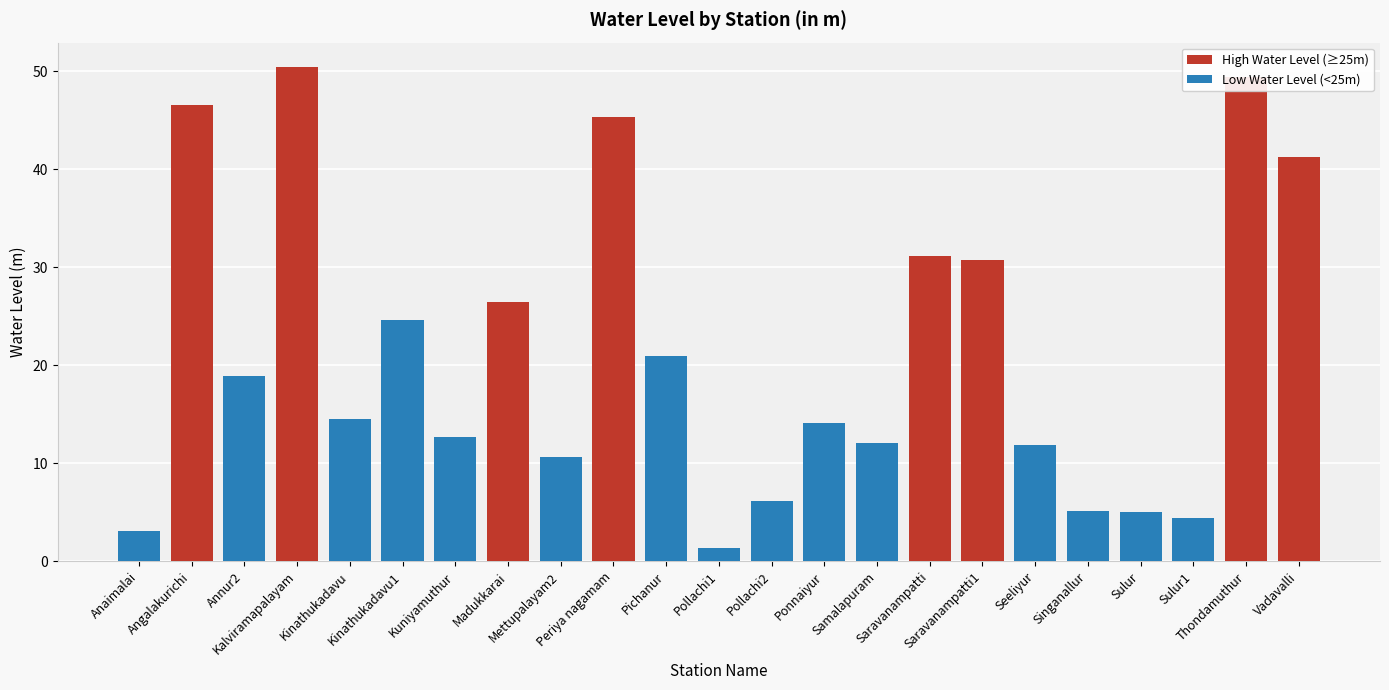

What is the smallest value displayed?

1.4